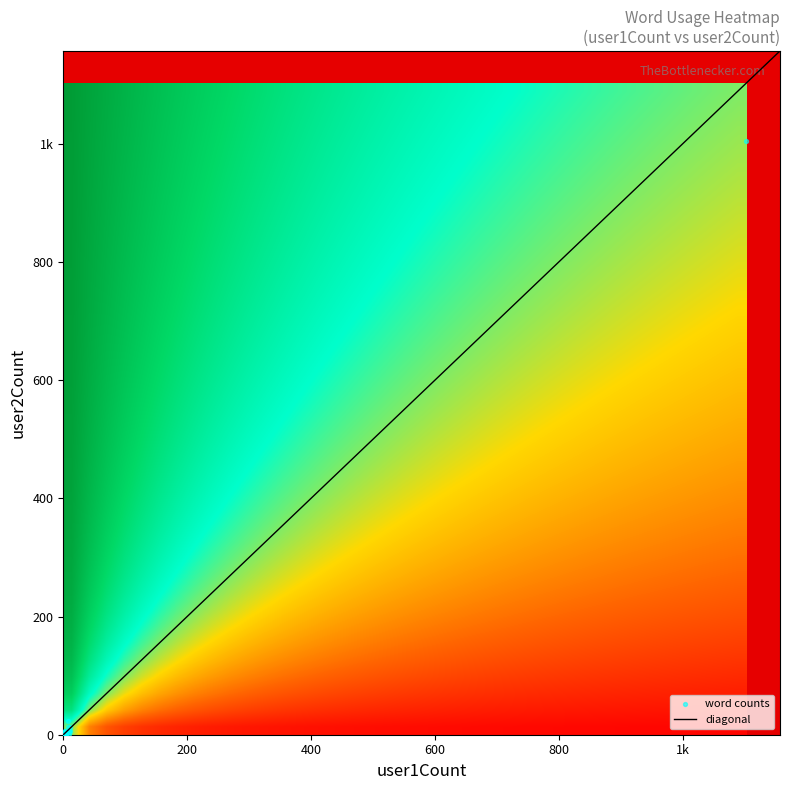

Reading right to left, transcribe all the data shown in this chart.

0	0	5	0	0	0	3	0	0	13	0	0	0	0	1	6	0	0	4	2	0	13	1	24	0	0	1	6	0	2	0	5	7	0	4	0	8	0	1005	5